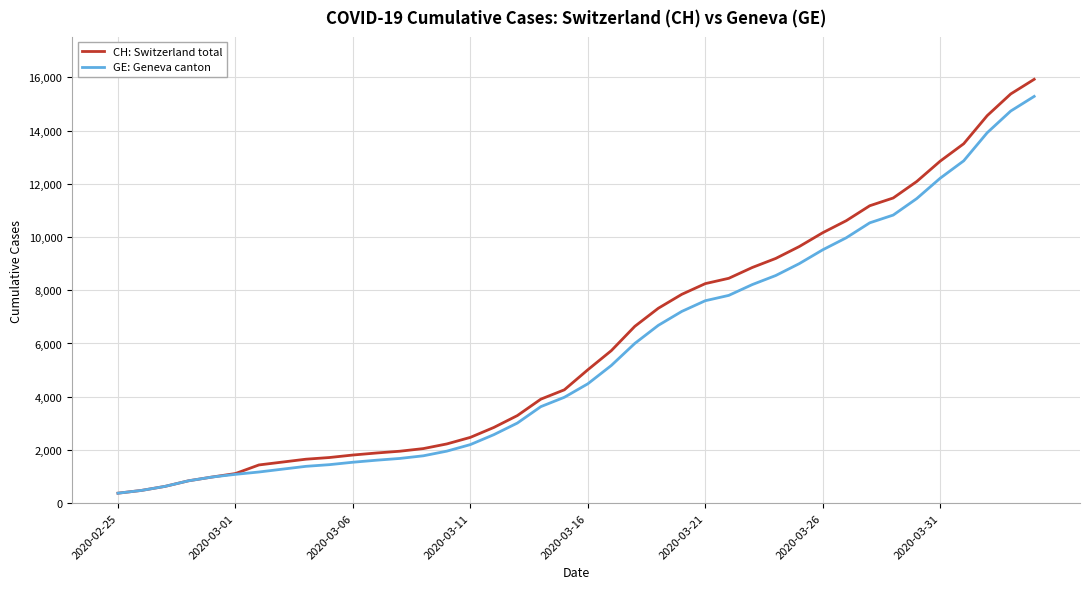

Which series has the largest range (max minus min)?

CH: Switzerland total